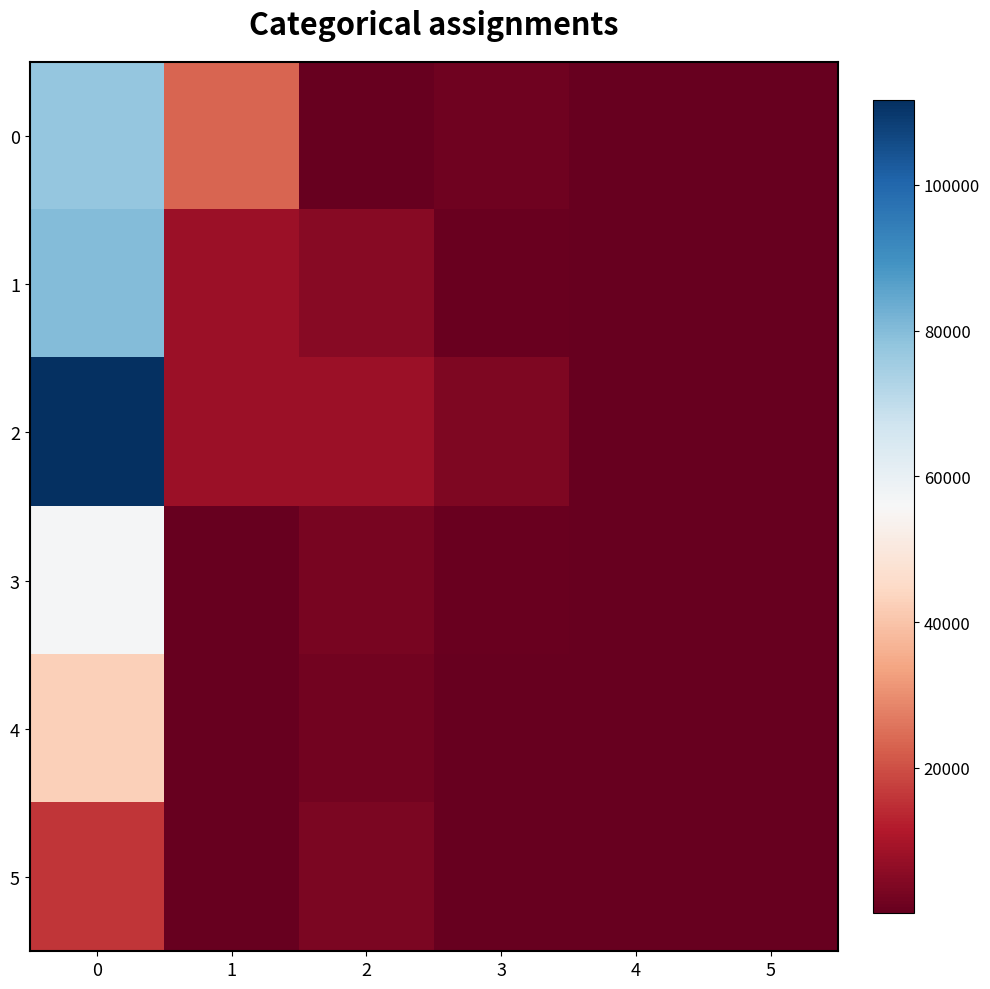

Which series has the widest spread of values?

2